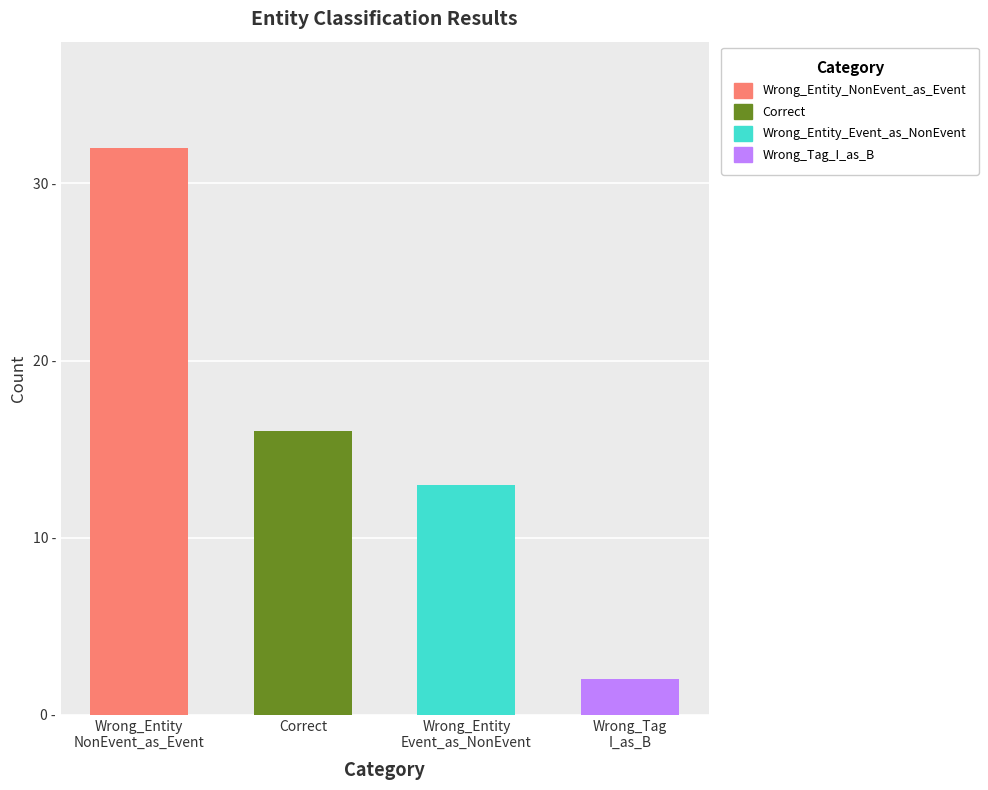

True or false: the data shows 16 at Correct.

True